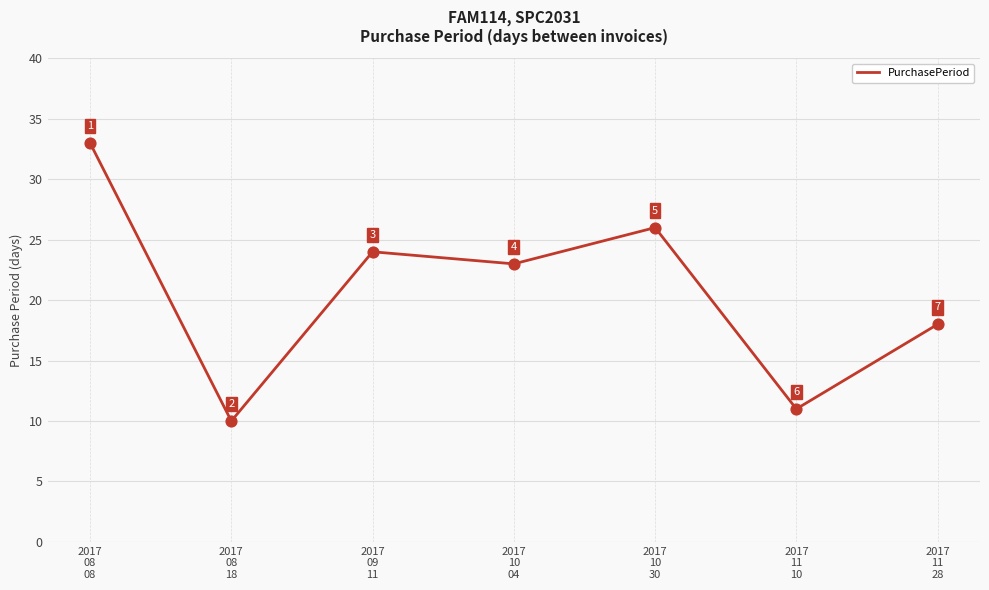

Which has a higher value, 2017
08
18 or 2017
10
30?

2017
10
30